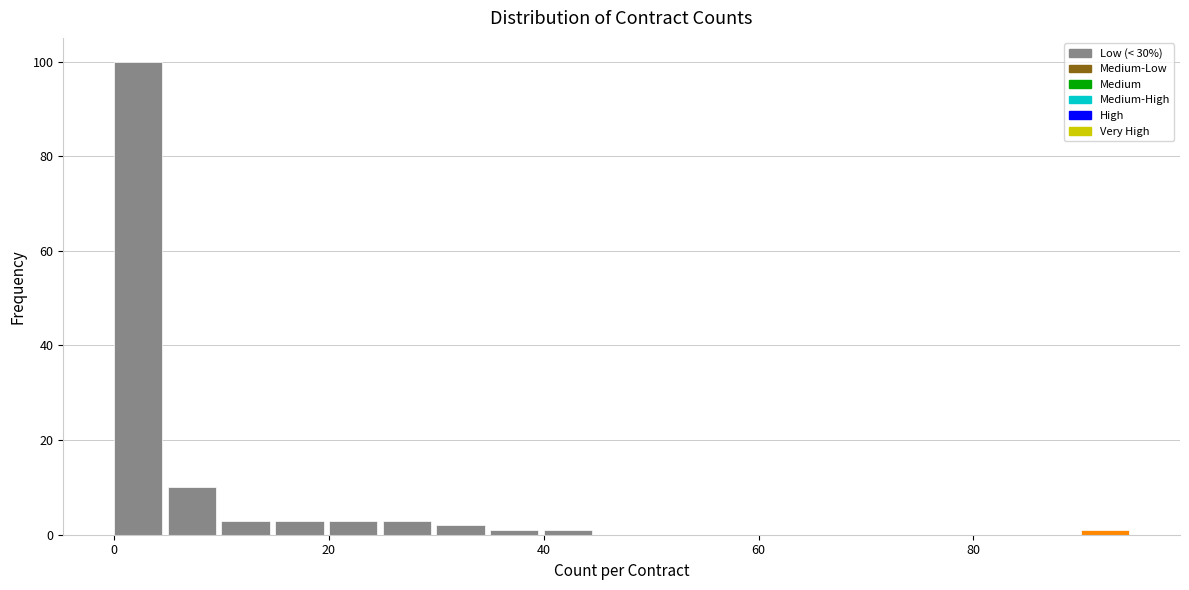

Around what value on the x-axis is the tallest bar? Give the approximate position of its centre, as read against the axis.

2